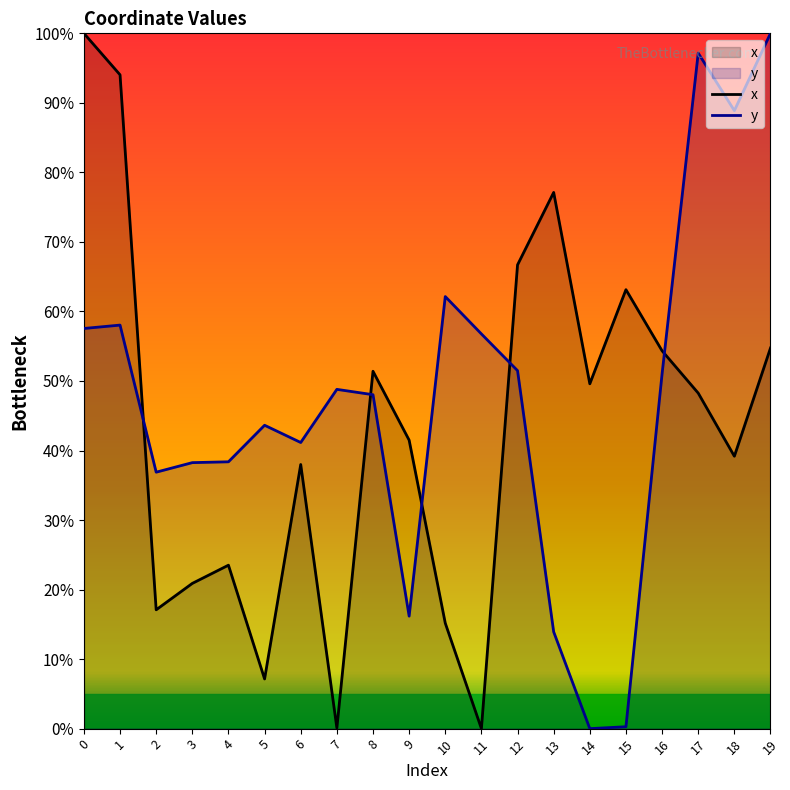

At how many categories does at least one series exceed 8?

20